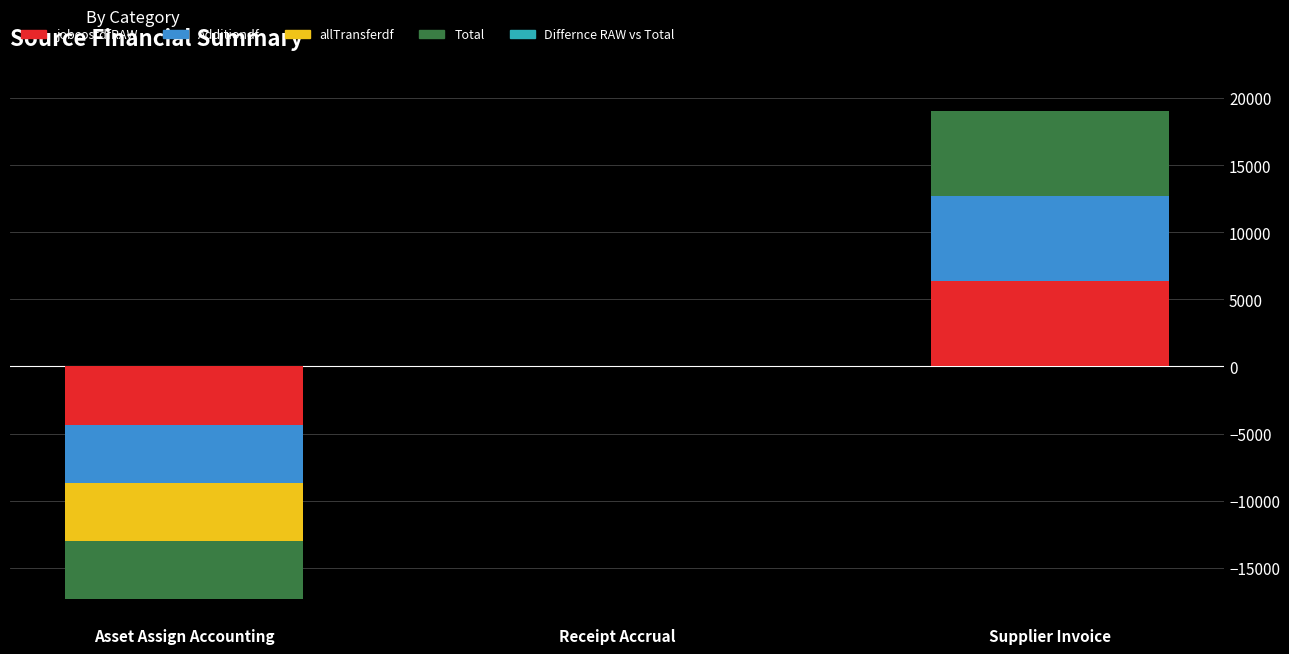

What is the average value of the Total series?

670.6